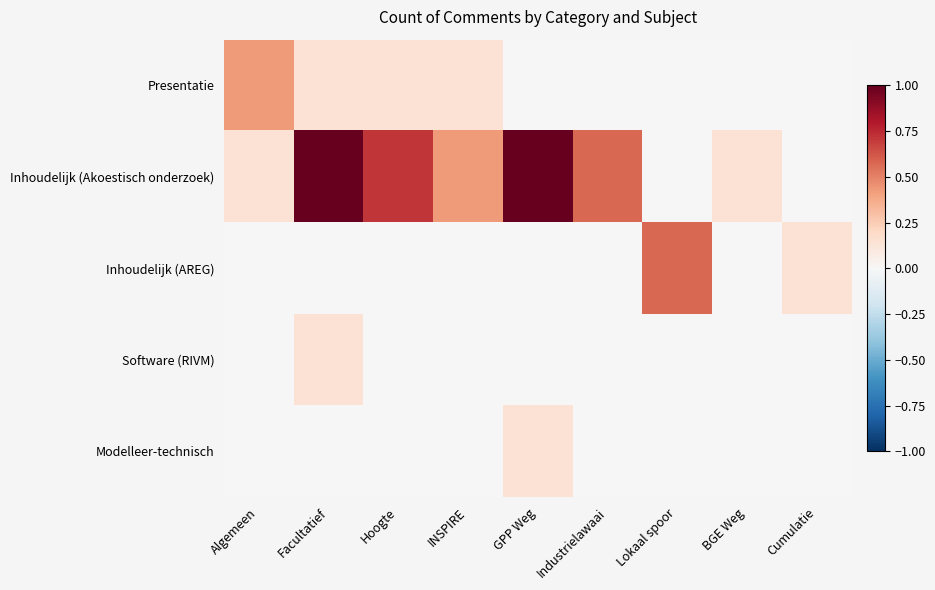

At which category is the sum across all series the highest?

Facultatief